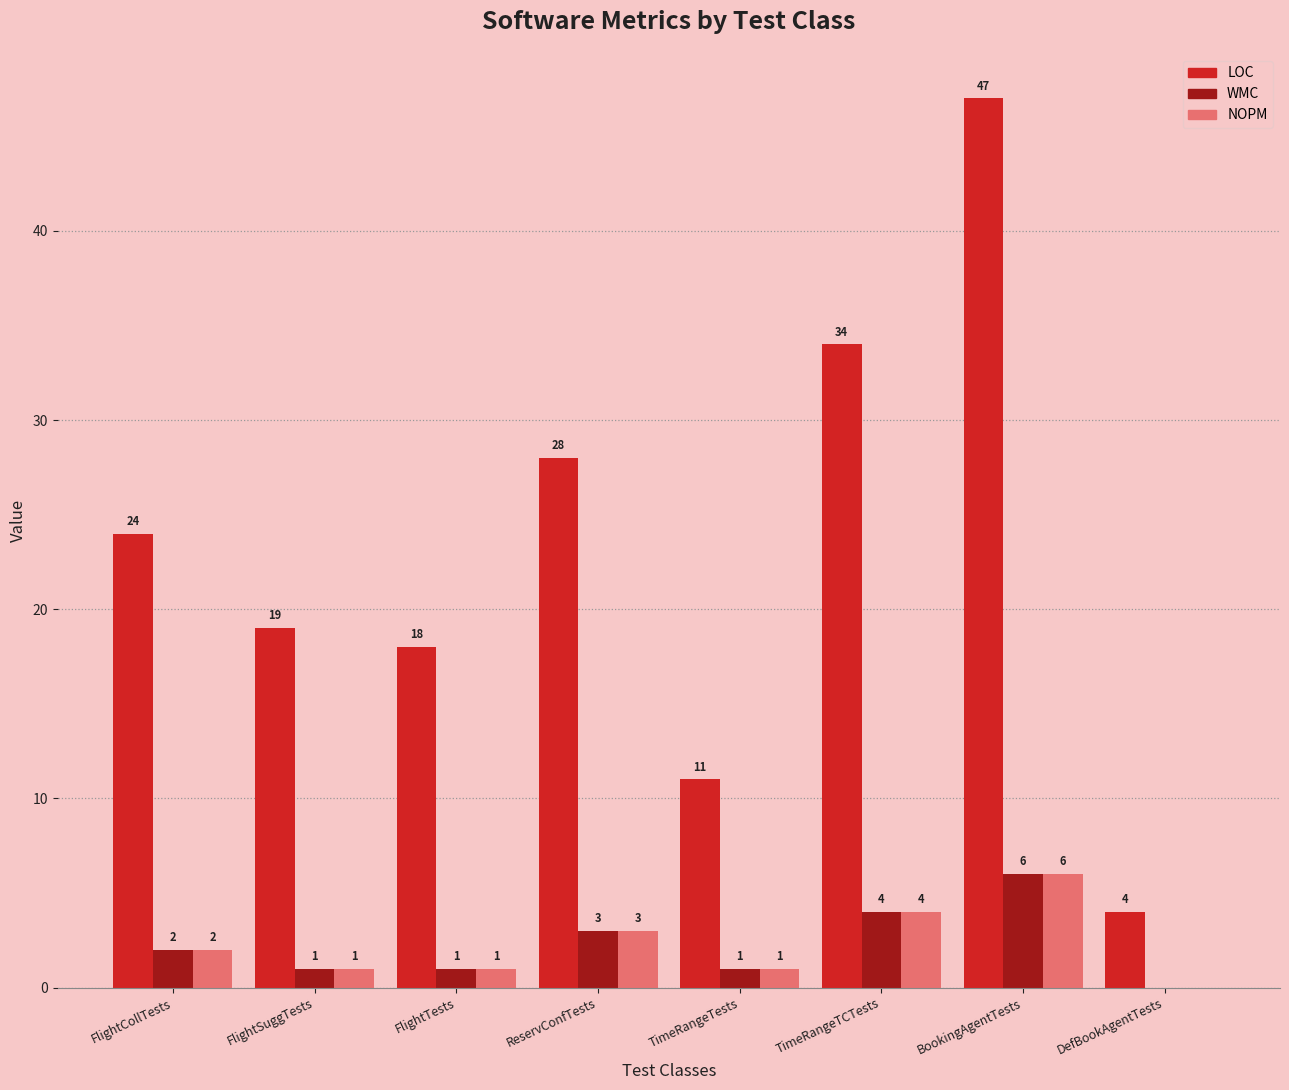

Which category has the highest value in the LOC series?

BookingAgentTests